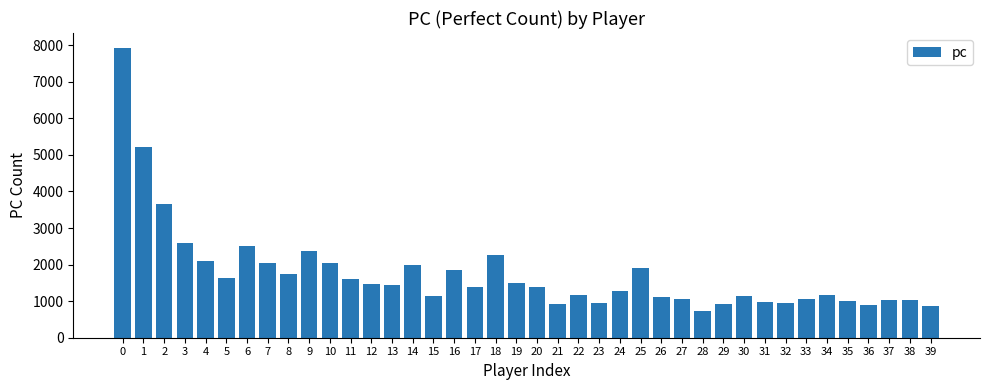

What is the maximum value shown in the chart?

7937